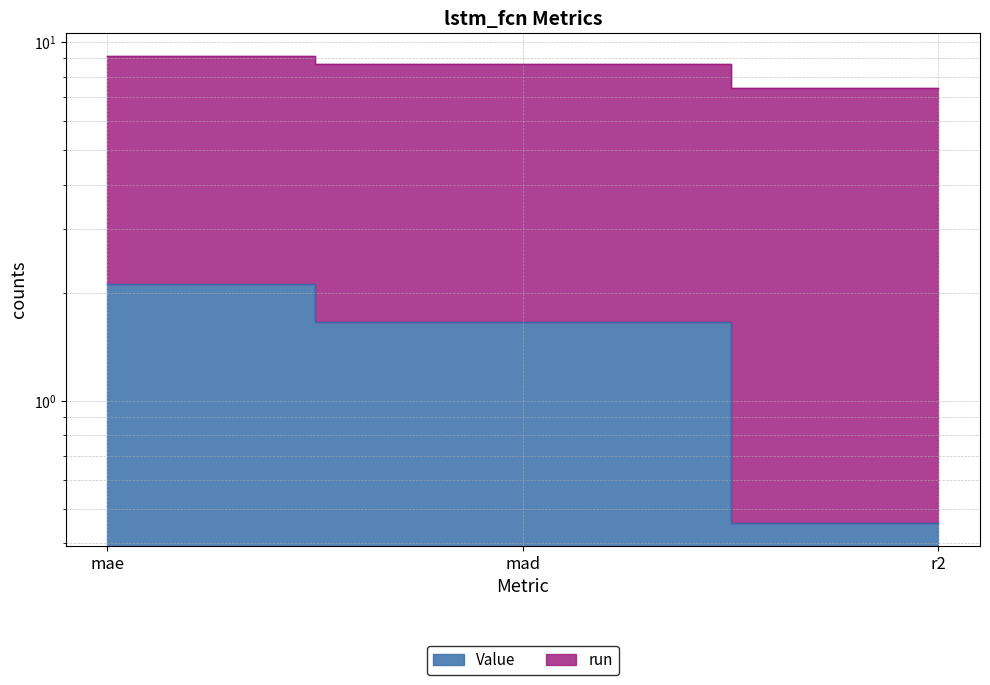

Rank the categories by value from highest to lowest.

mae, mad, r2